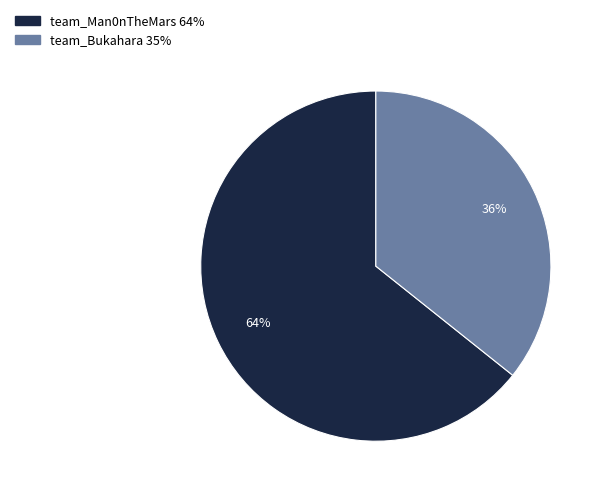

Which slice is the smallest?

team_Bukahara